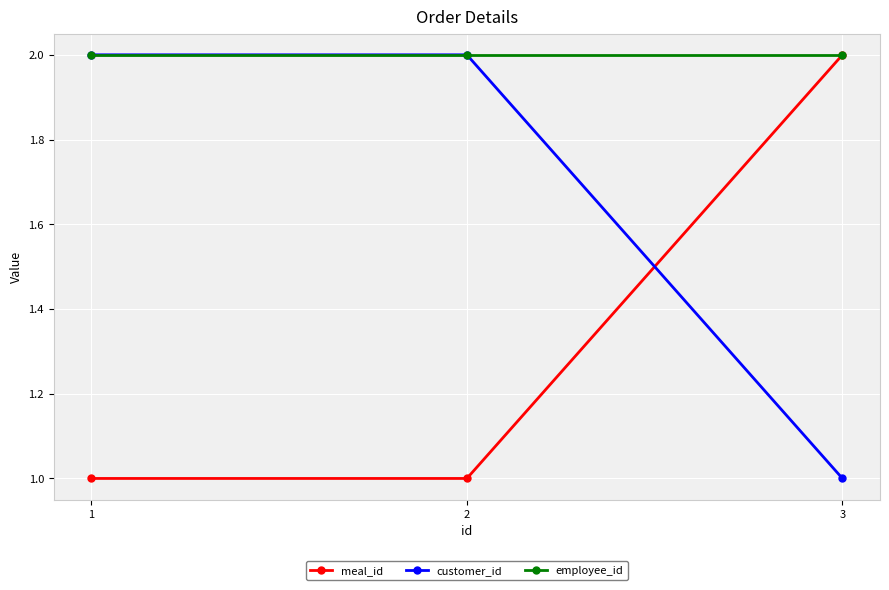

How many series are shown in this chart?

3